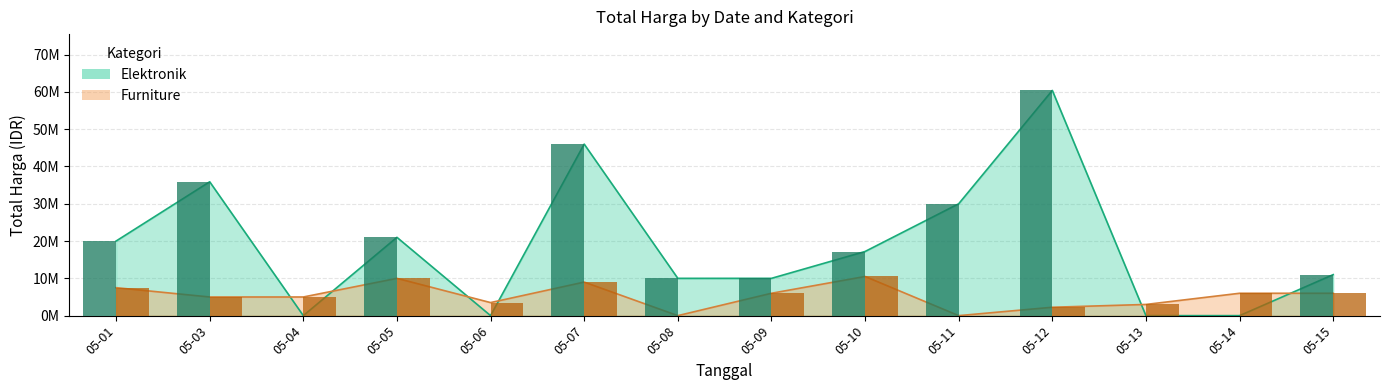

Where does the Furniture series first go above 6000000?

2025-05-01